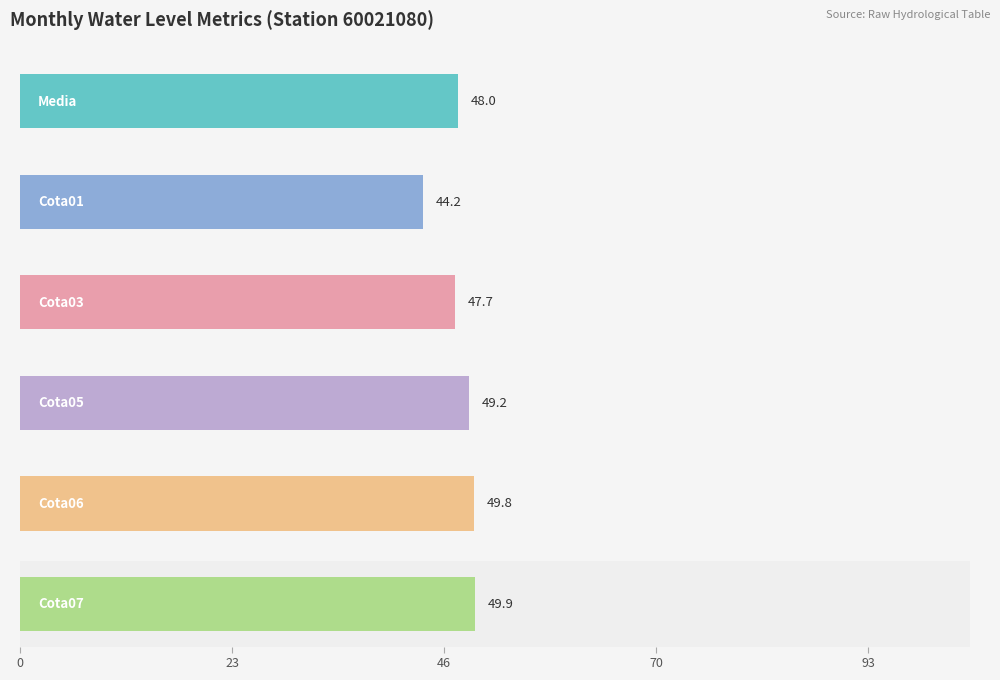

Which series has the largest total across all categories?

Cota07